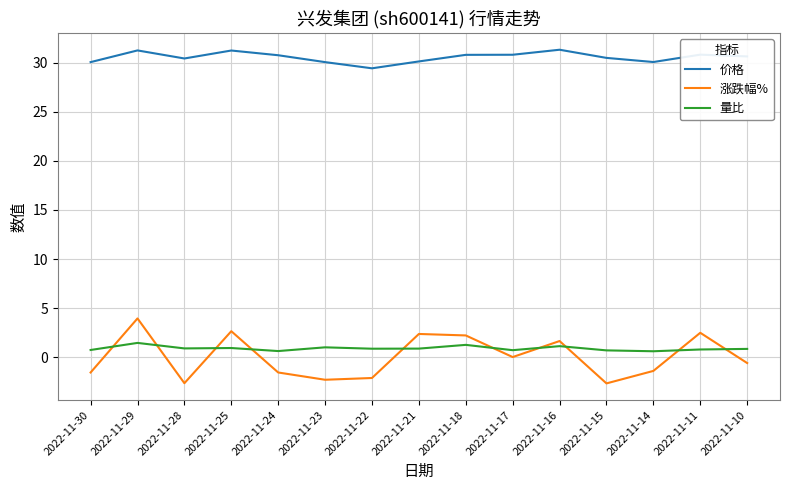

True or false: 价格 and 量比 cross at least once.

False